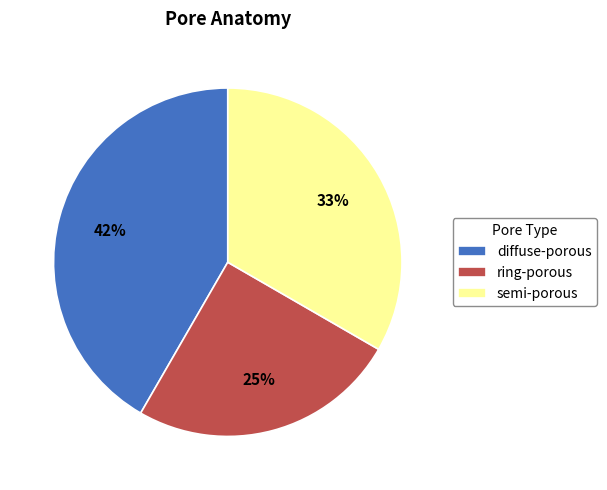

What percentage is the ring-porous slice, to the nearest percent?

25%